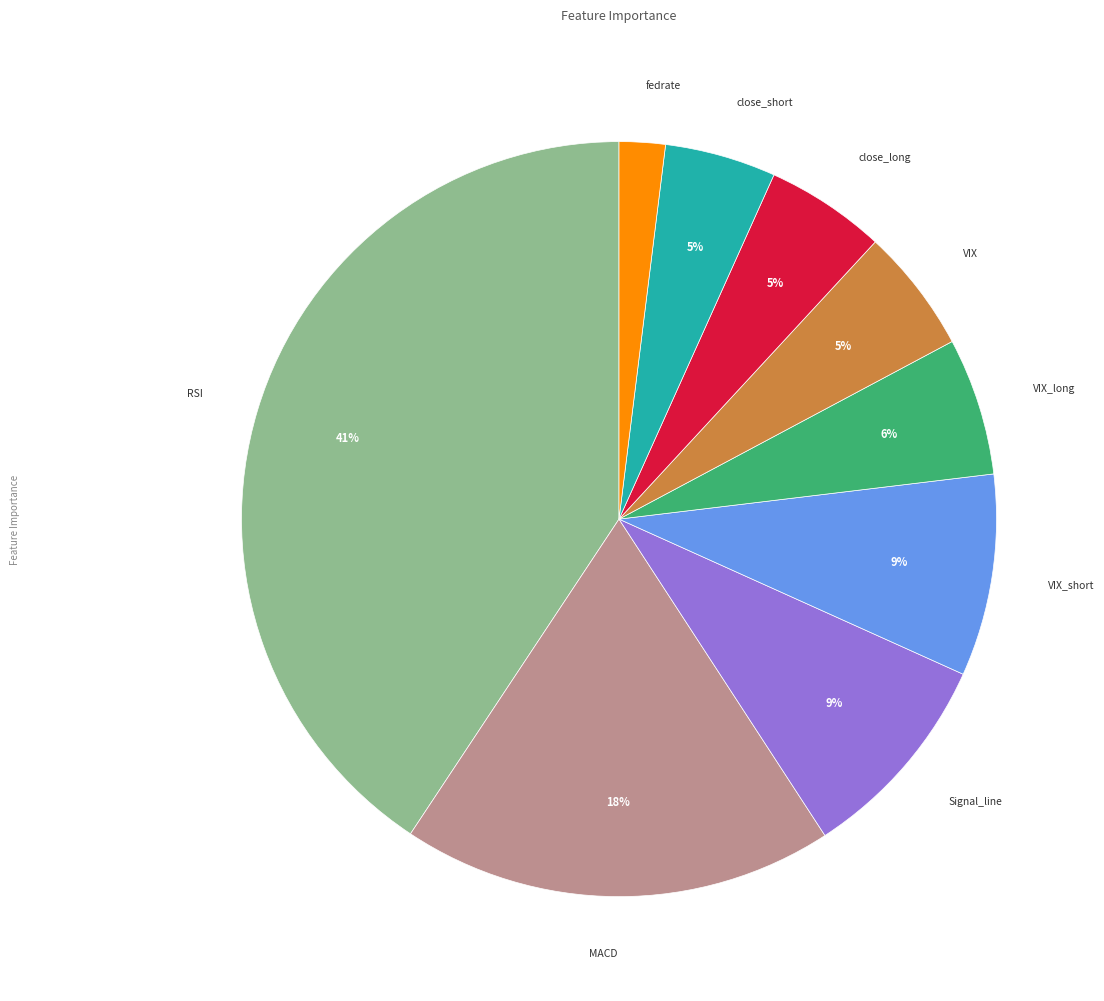

True or false: RSI accounts for 46% of the total.

False